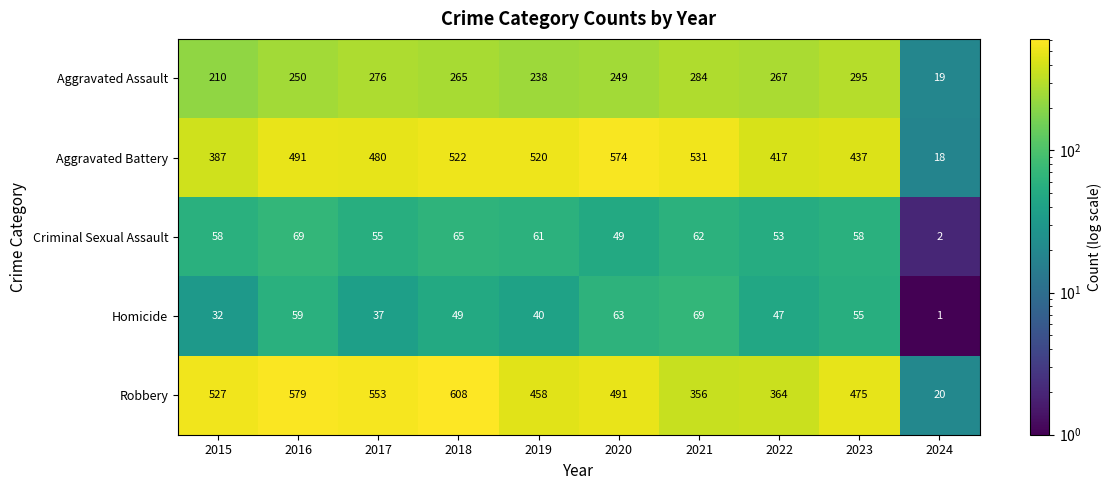

Is it true that Homicide equals 116 at 2021?

False